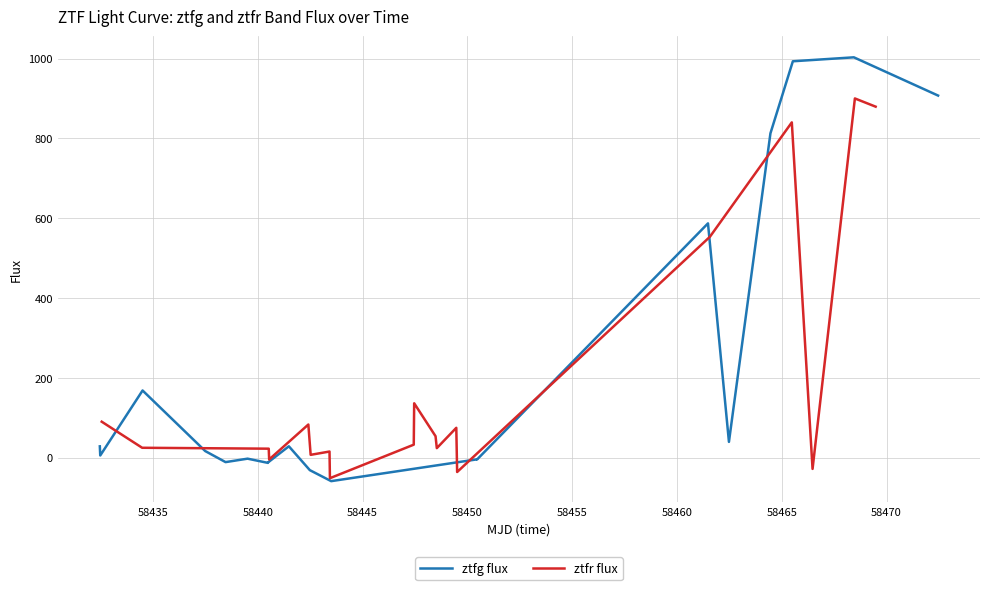

True or false: ztfr flux has more than 2 interior local peaks.

True